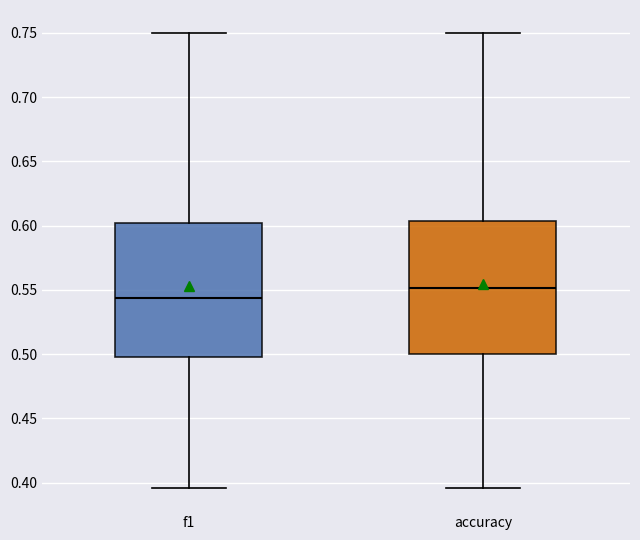

Which box has the lowest median line?

f1